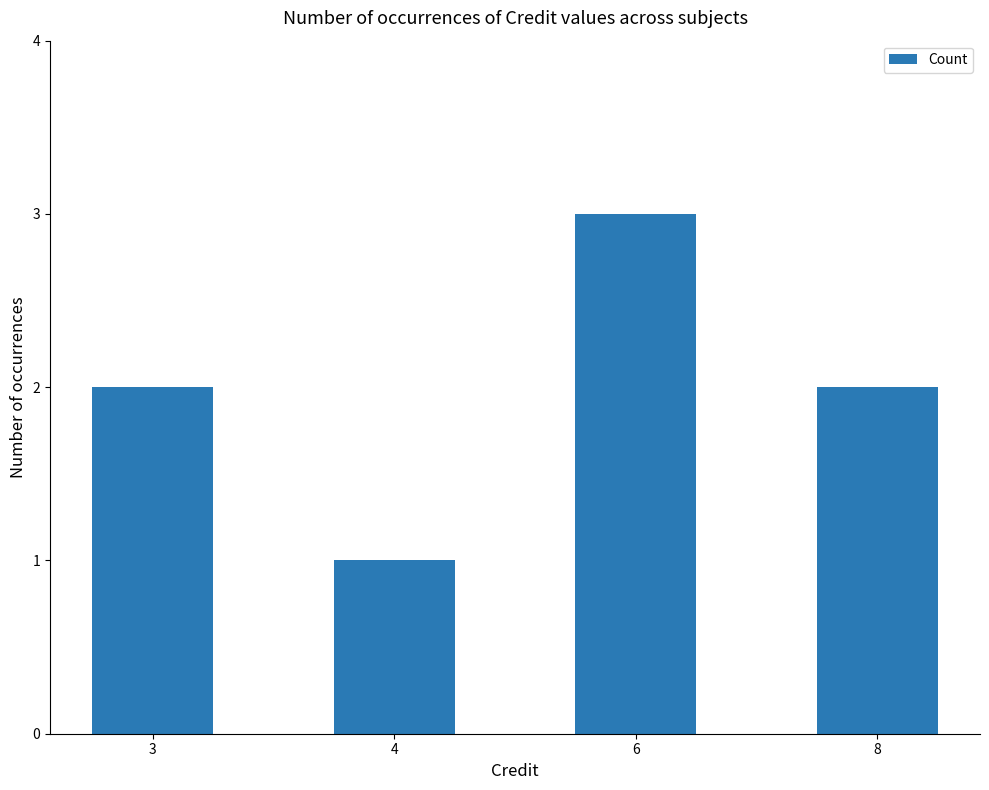

Is it true that the value at 8 is 3?

False